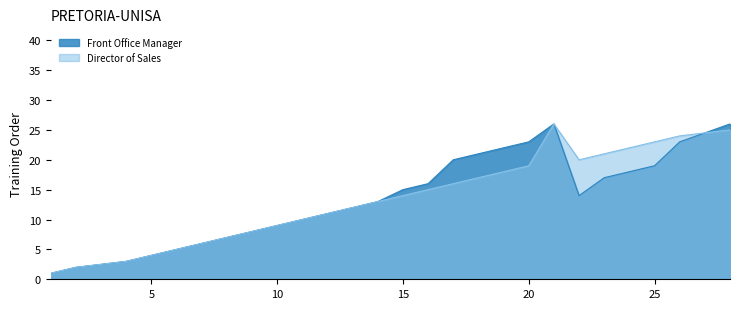

Rank the series at 20 from lowest to highest value.

Director of Sales, Front Office Manager